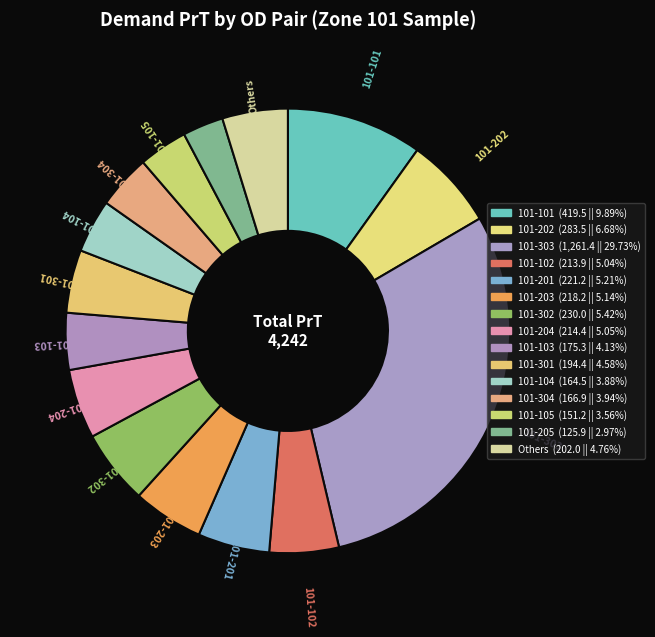

Count the number of slices in the pie.

15